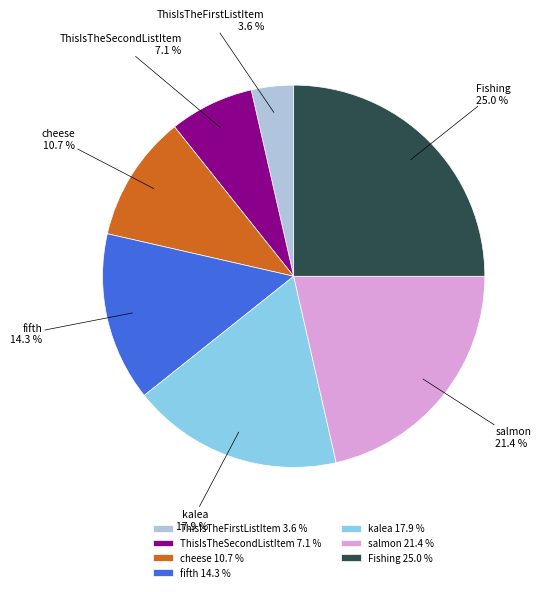

To the nearest percent, what portion does Fishing represent?

25%